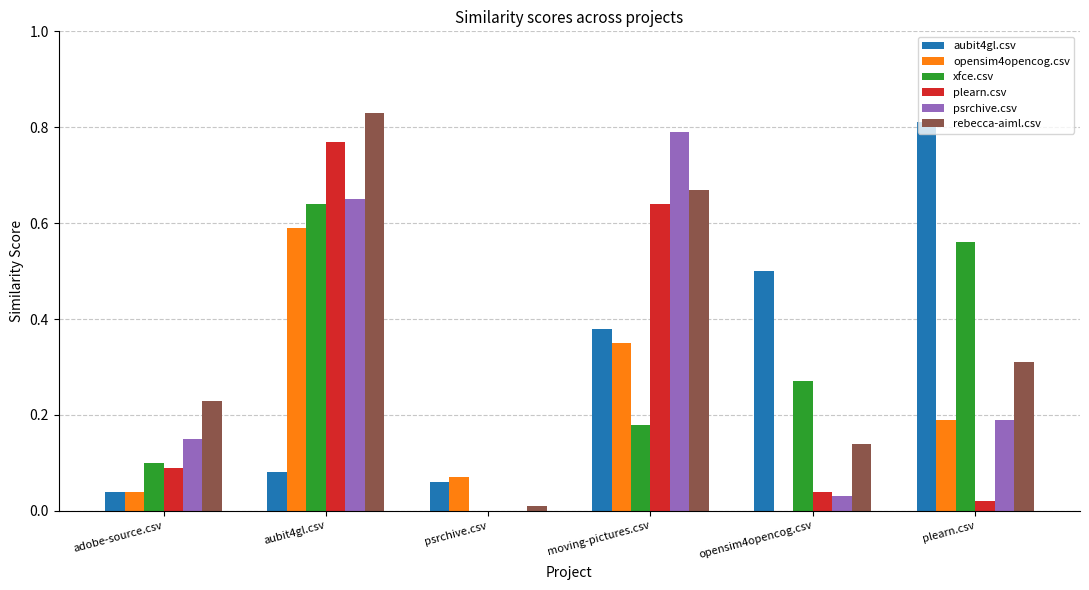

What is the sum of all psrchive.csv values?

1.8